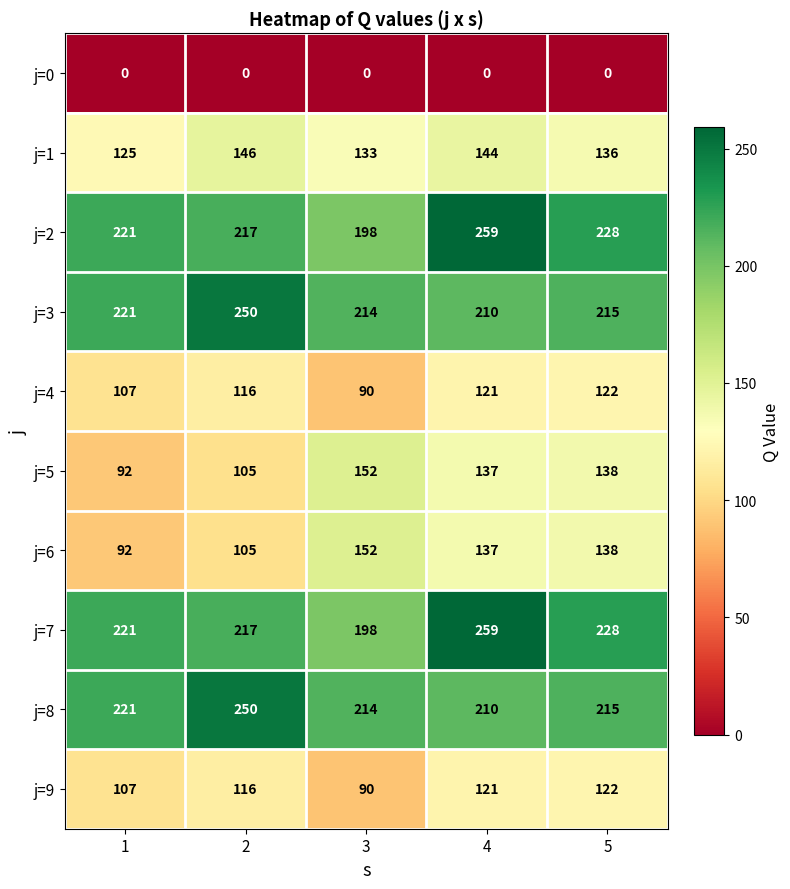

What is the difference between the highest and lowest values at 1?

221